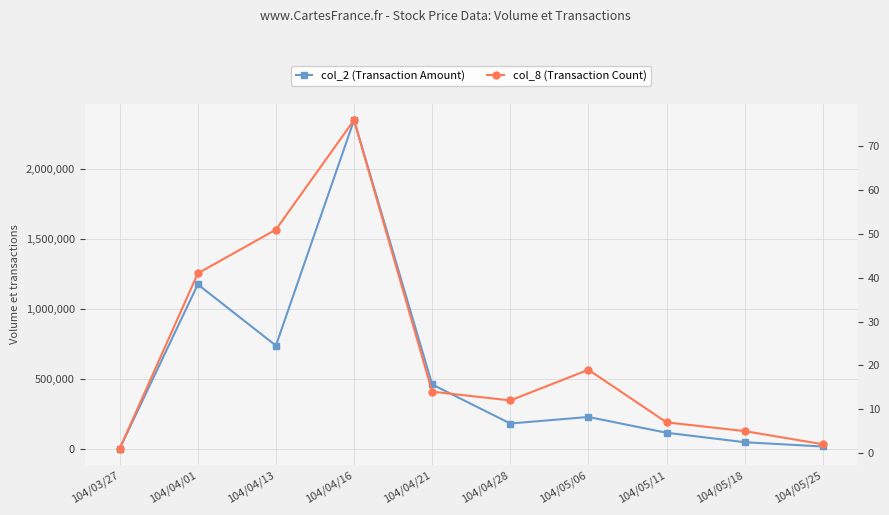

The col_8 (Transaction Count) series shows 11 at 104/04/01. True or false?

False